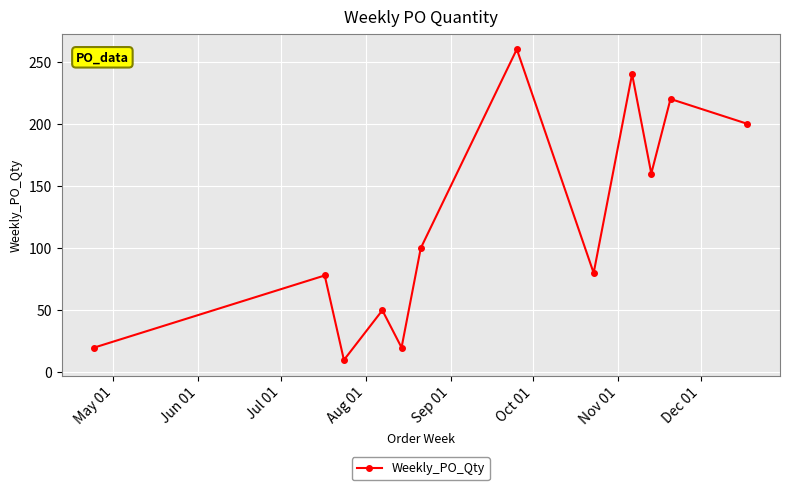

What is the sum of all values?

1438